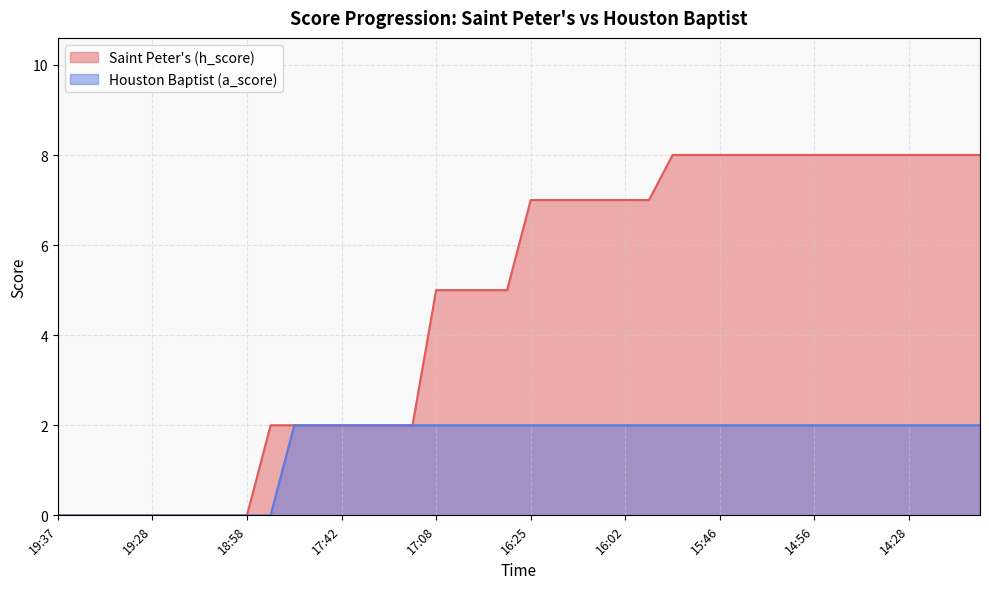

Is it true that Houston Baptist (a_score) equals 3 at 15?

False